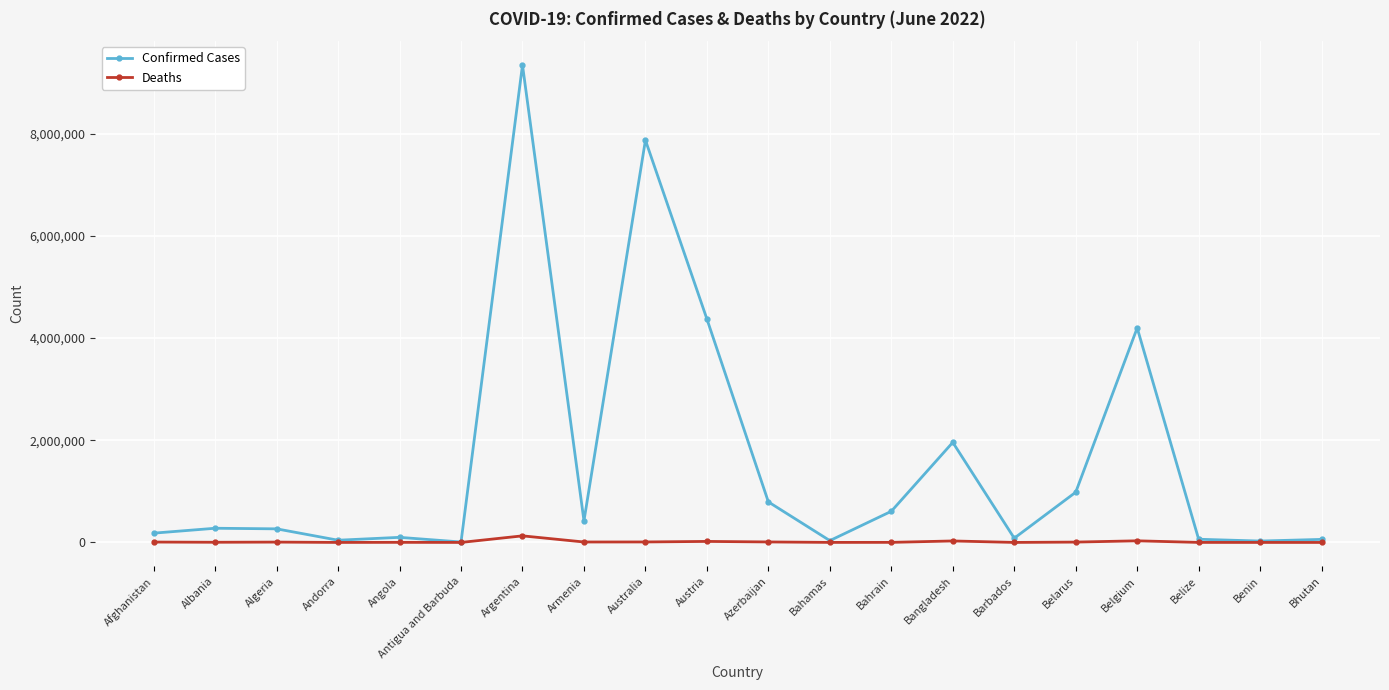

What is the highest value of the Confirmed Cases series?

9341492